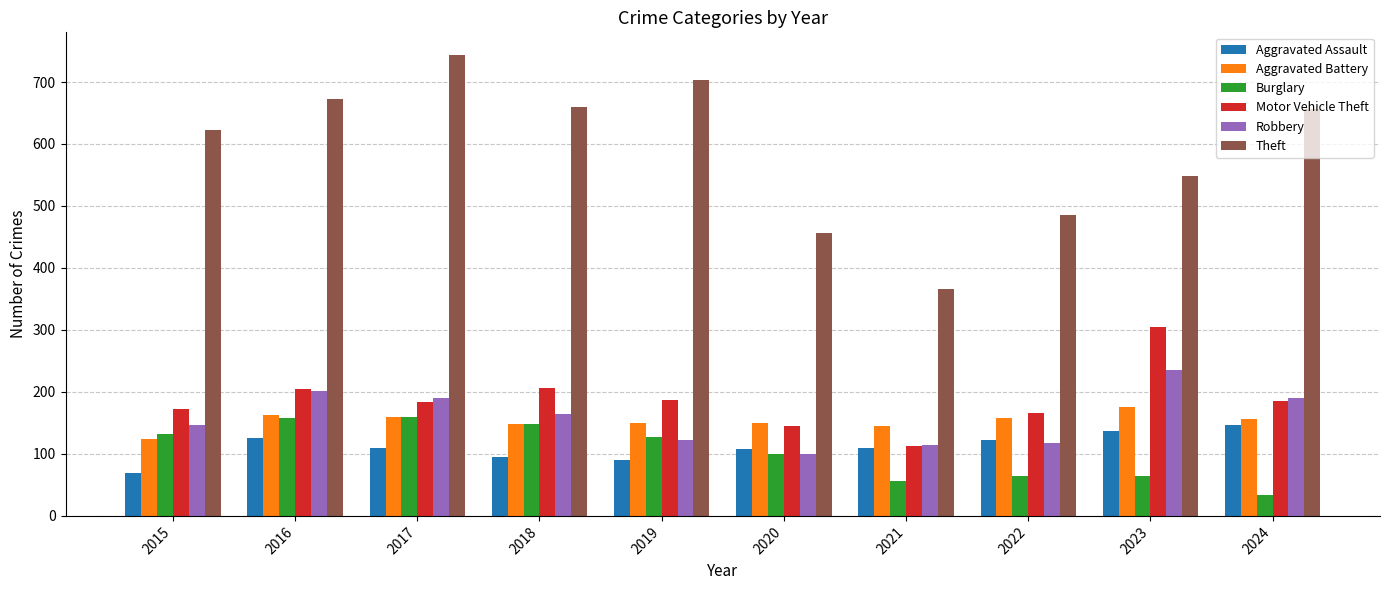

Which series has the largest range (max minus min)?

Theft